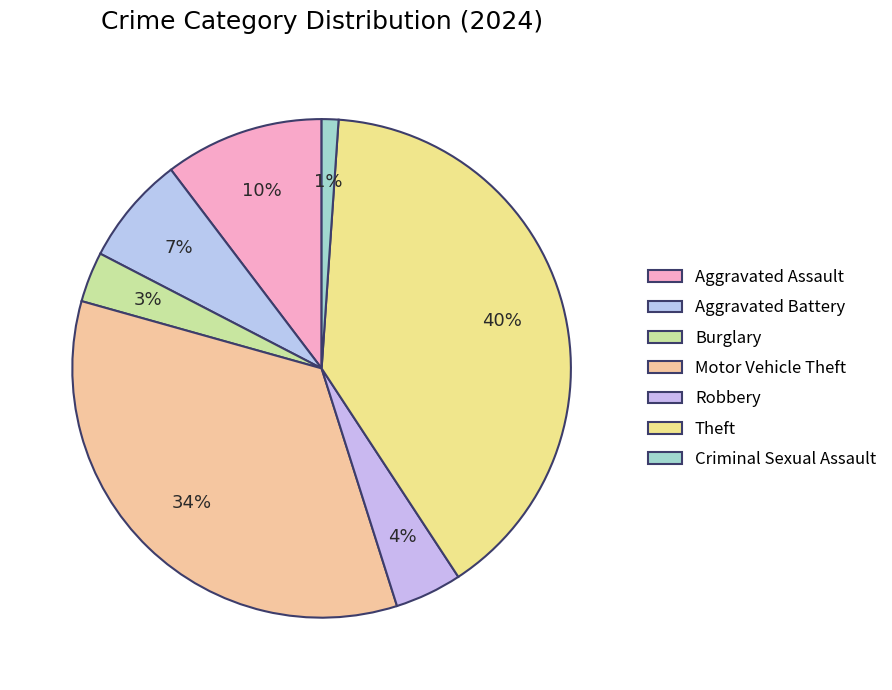

Is there a majority slice in this chart?

No